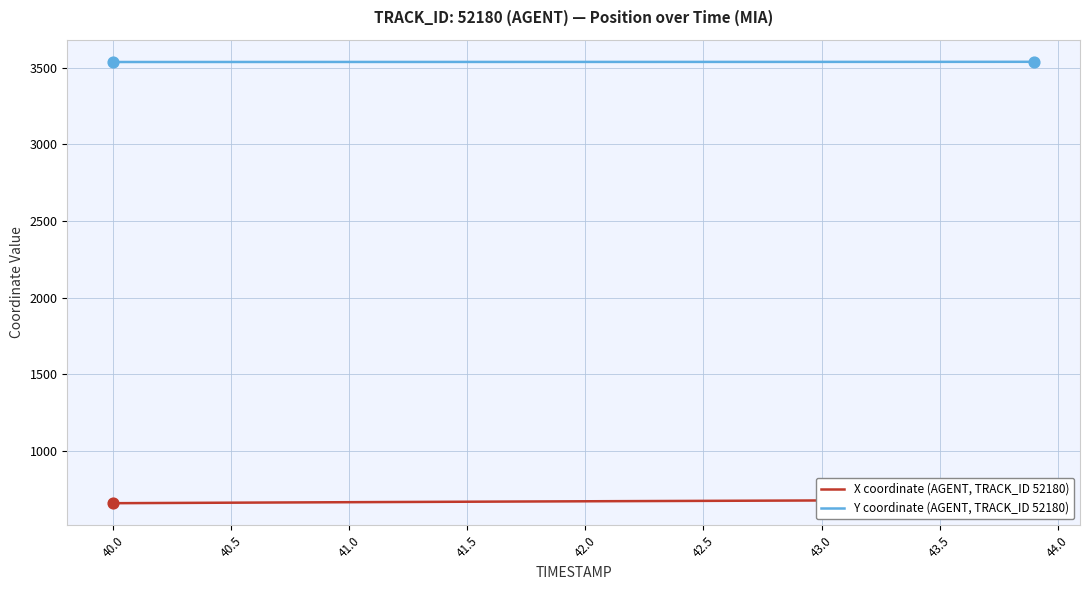

Which series contains the highest Y value?

Y coordinate (AGENT, TRACK_ID 52180)